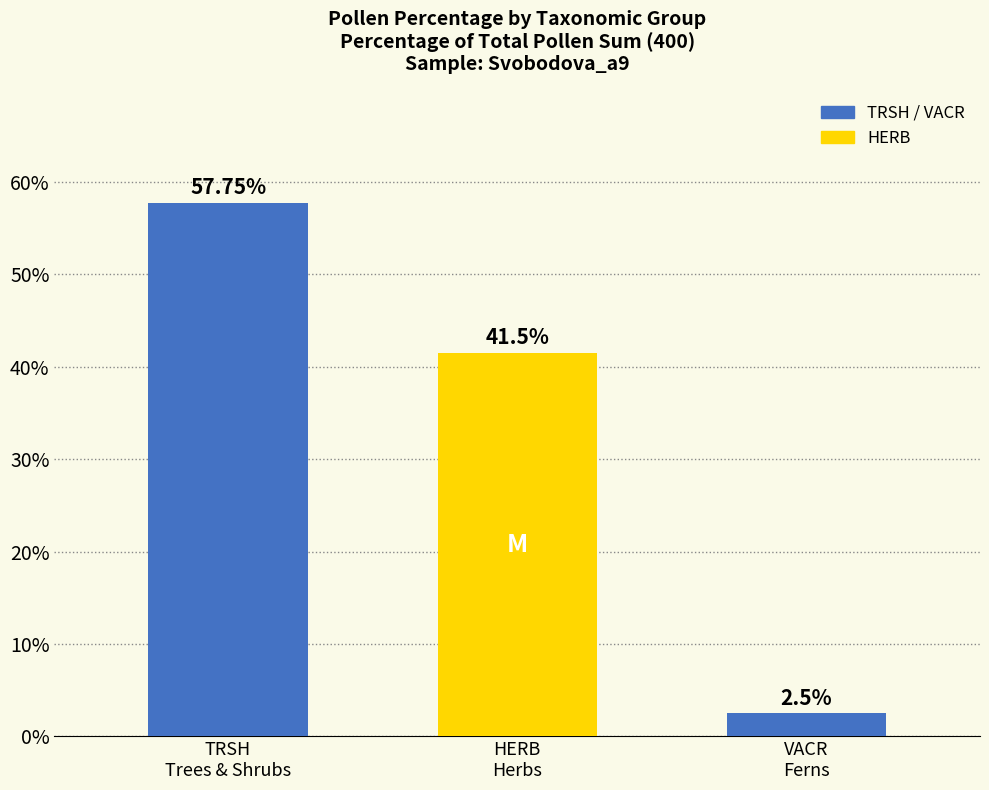

What is the sum of all values?

101.8